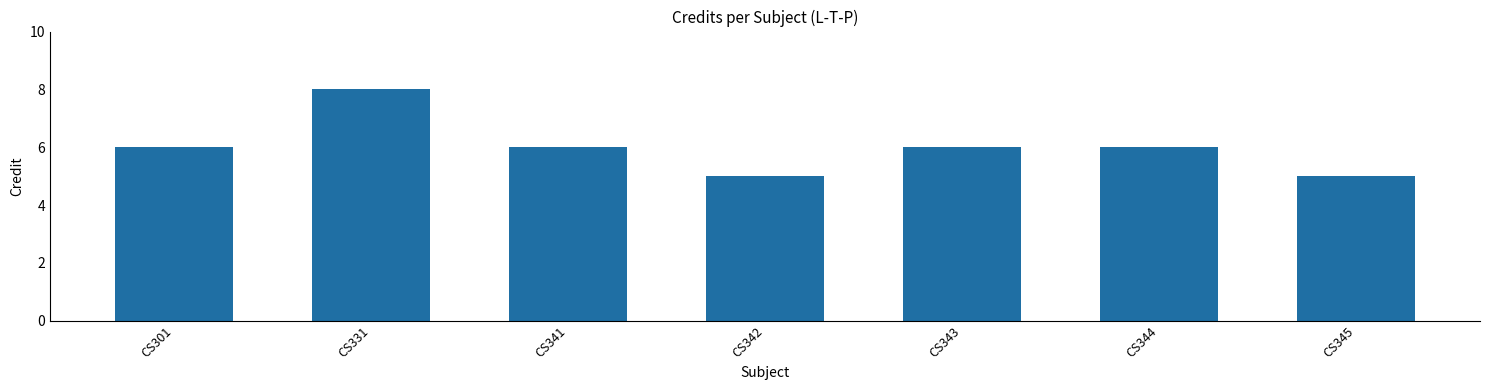

What is the value of the 4th bar from the left?

5